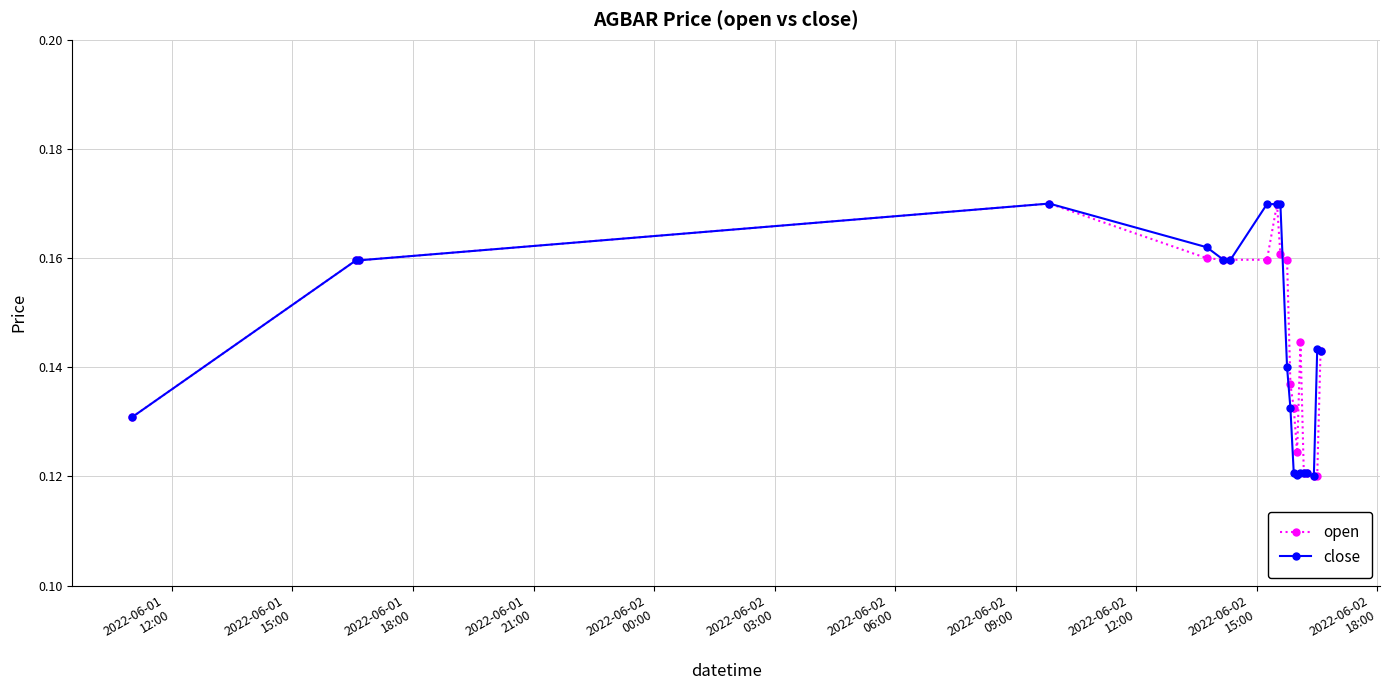

Count the open values in the range 0 to 1.

20